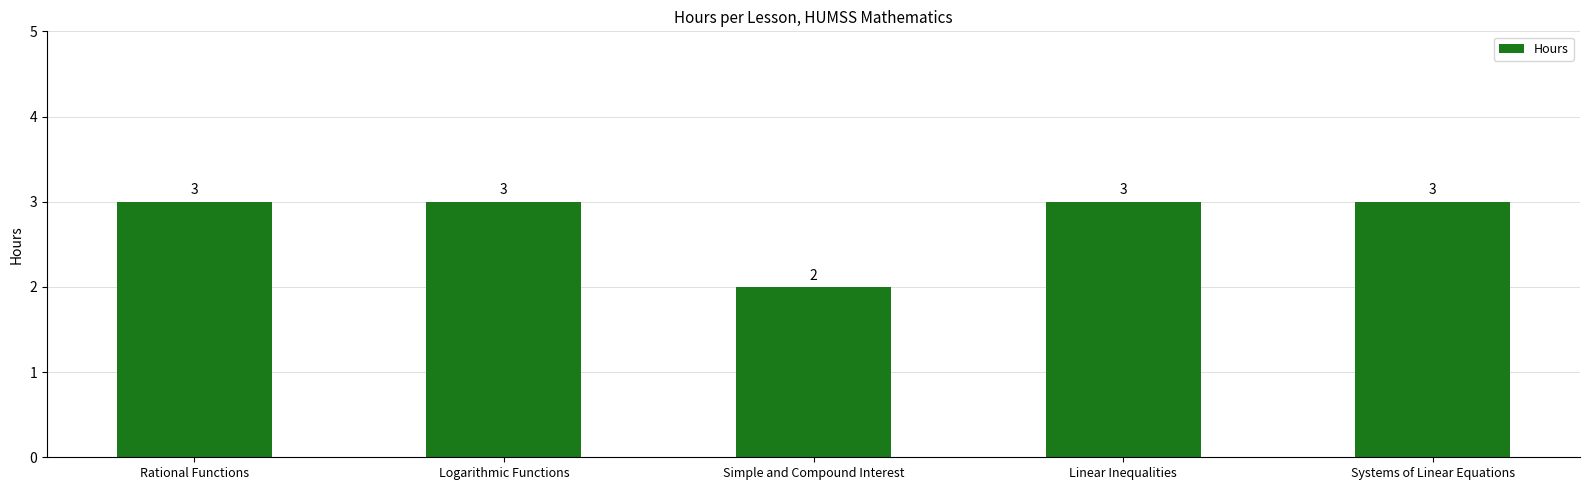

Count the number of categories in the chart.

5